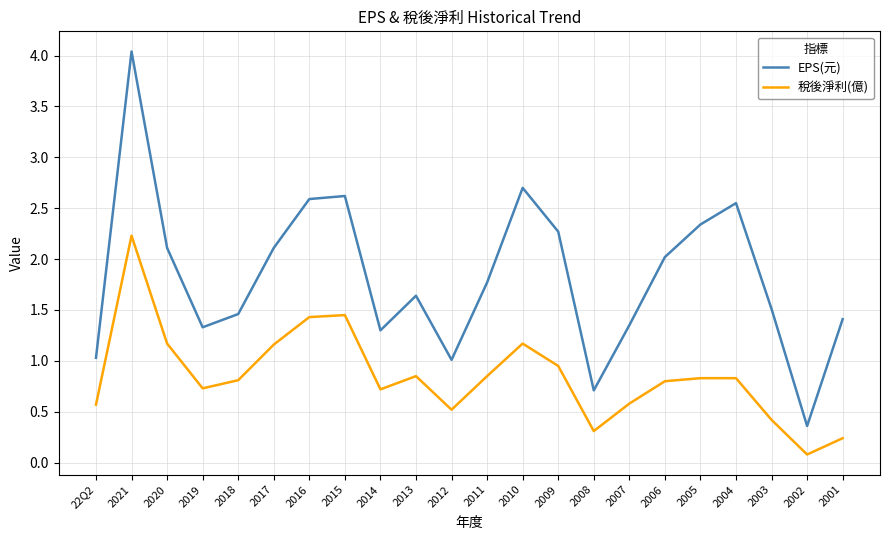

Is the value of EPS(元) at 2009 greater than the value of 稅後淨利(億) at 2019?

Yes